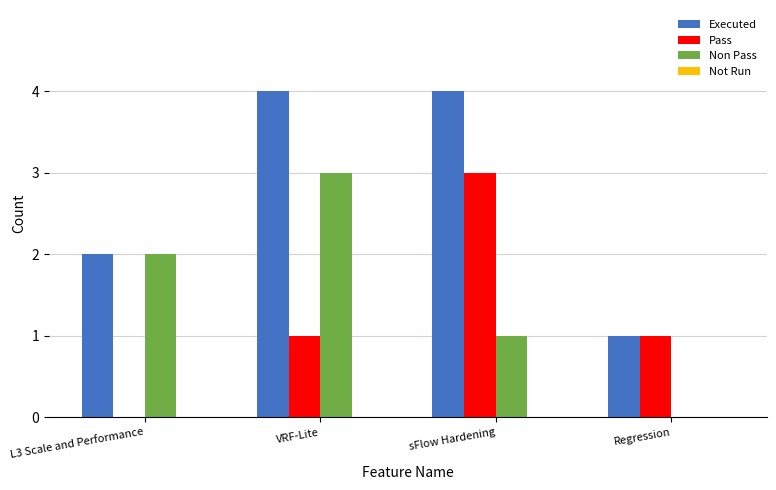

How many distinct data groups are displayed?

3